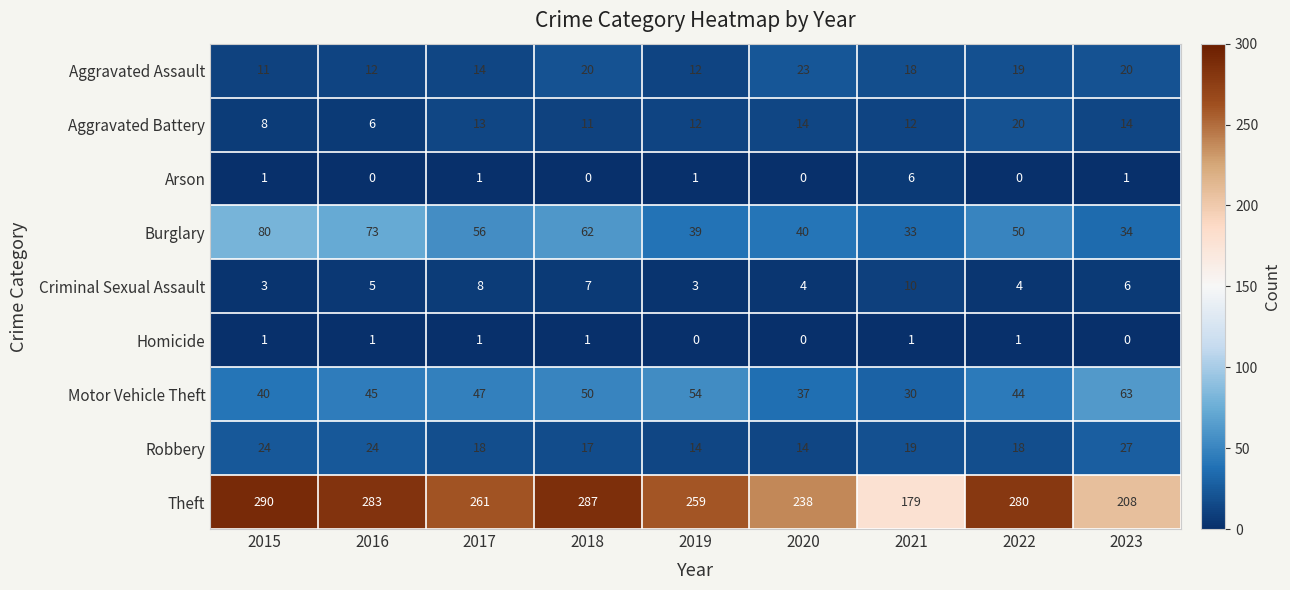

What is the sum of the Theft values at 2022 and 2015?

570